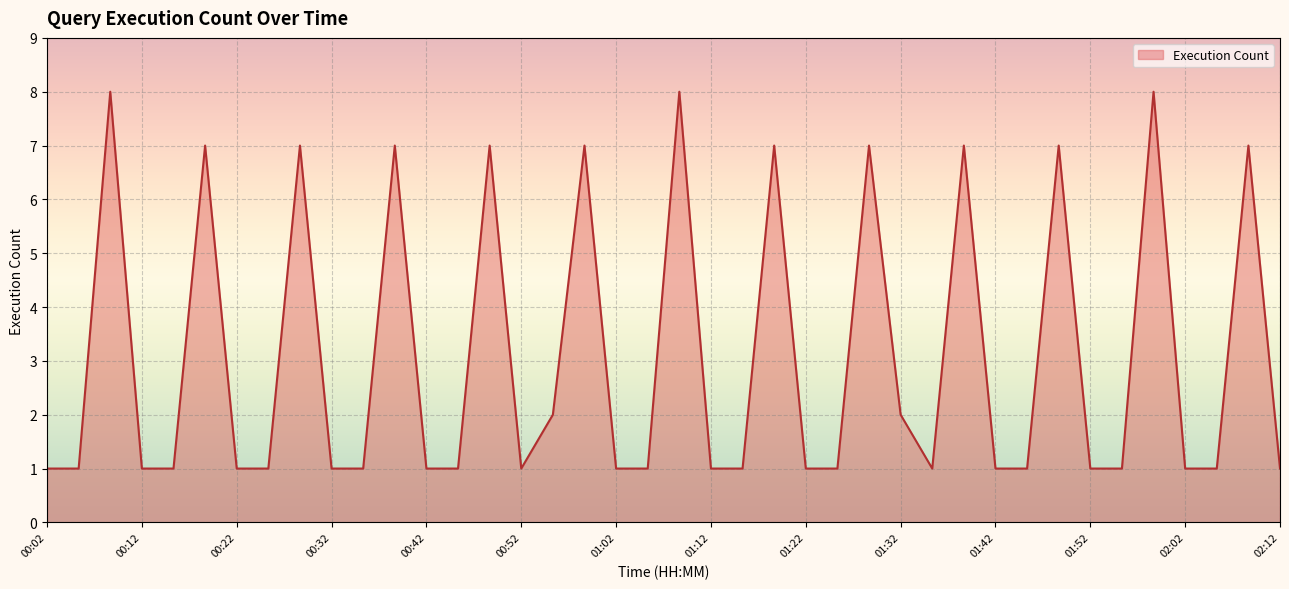

How many lines are shown in the chart?

1